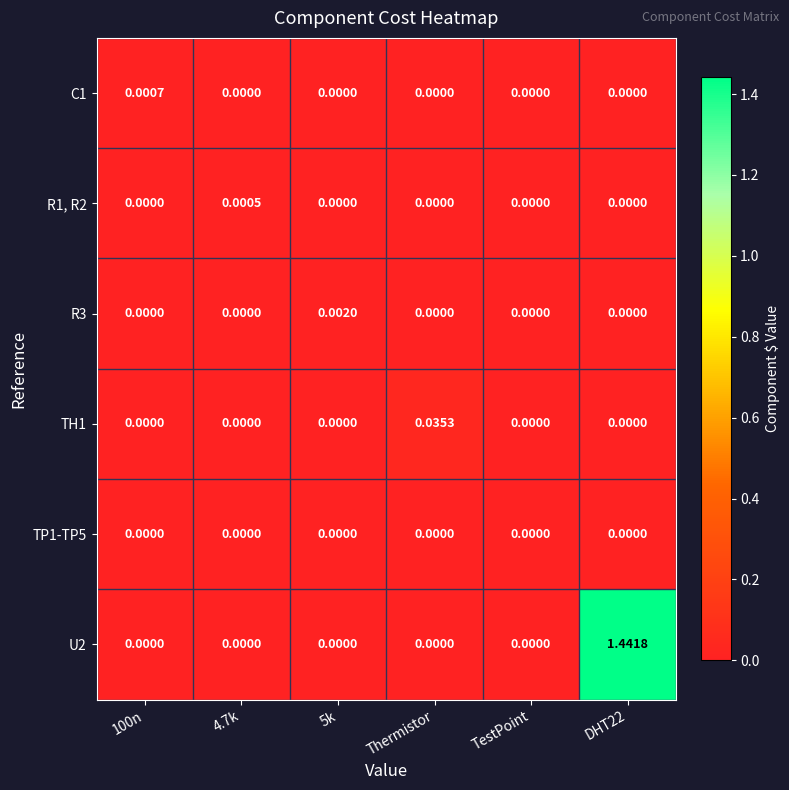

Which series has the largest total across all categories?

U2